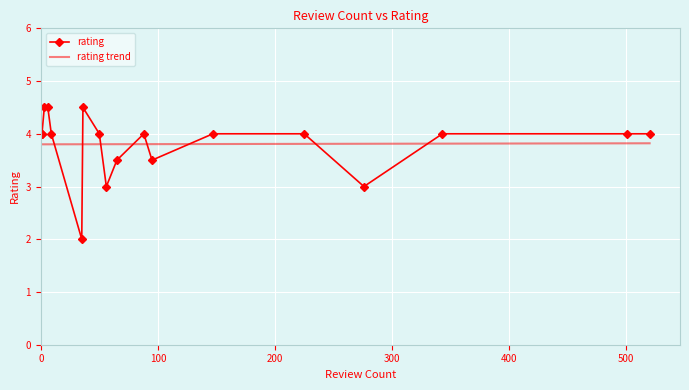

What is the minimum value shown in the chart?

2.0